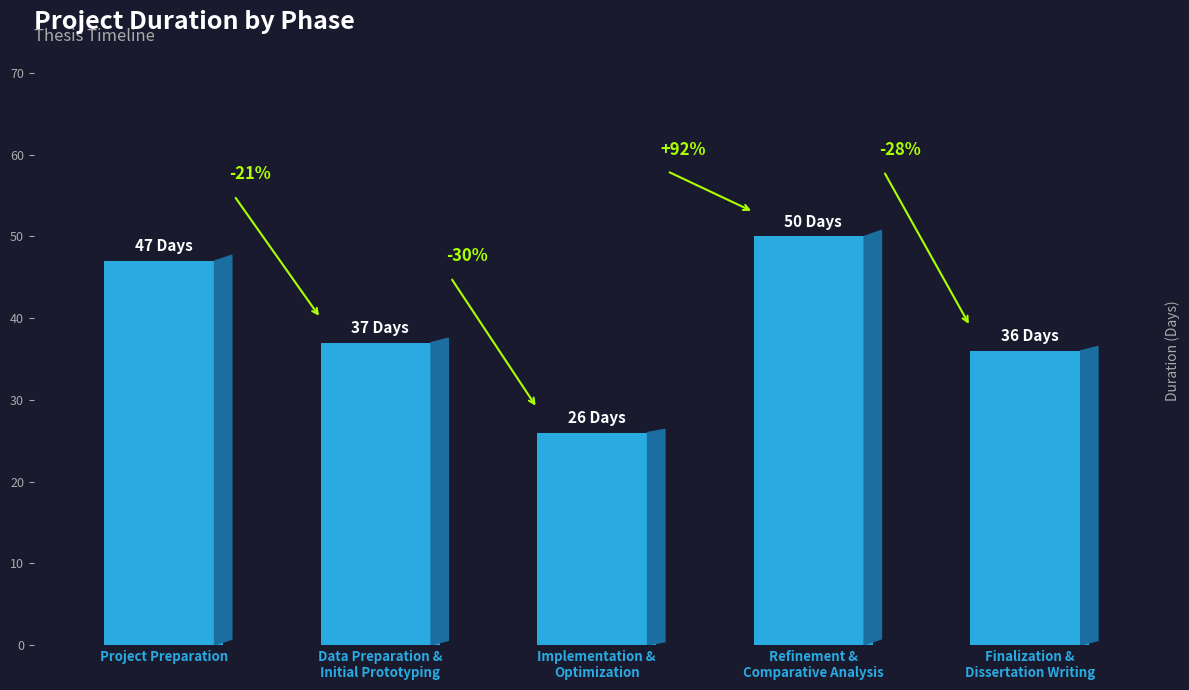

Does the chart contain any negative values?

No